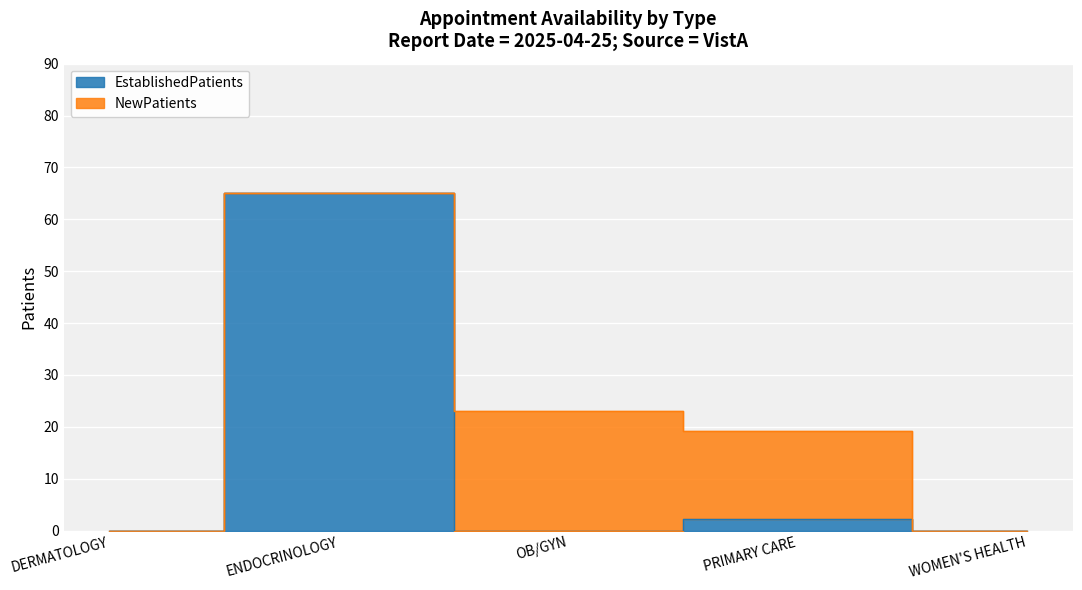

Which has a higher value, OB/GYN or PRIMARY CARE?

PRIMARY CARE